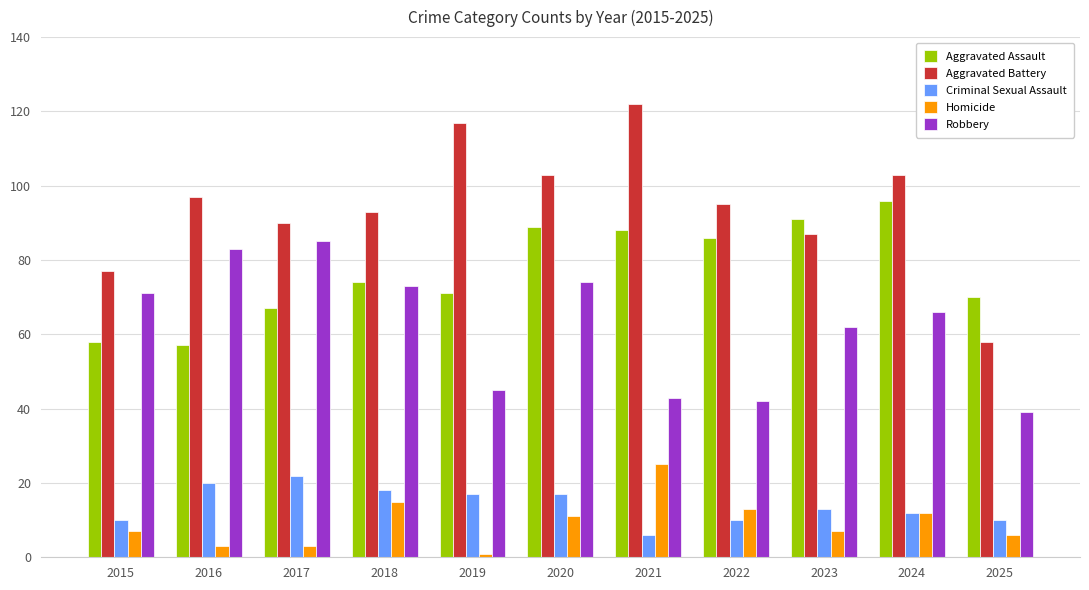

What is the spread (max minus min) of values at 2015?

70